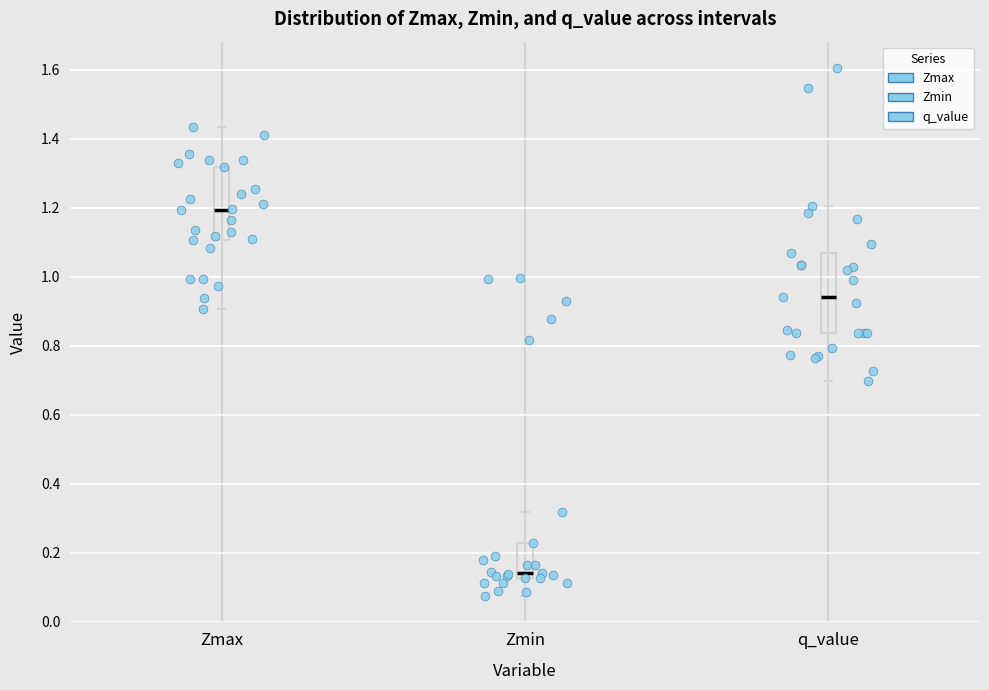

Which box's median line is the highest?

Zmax